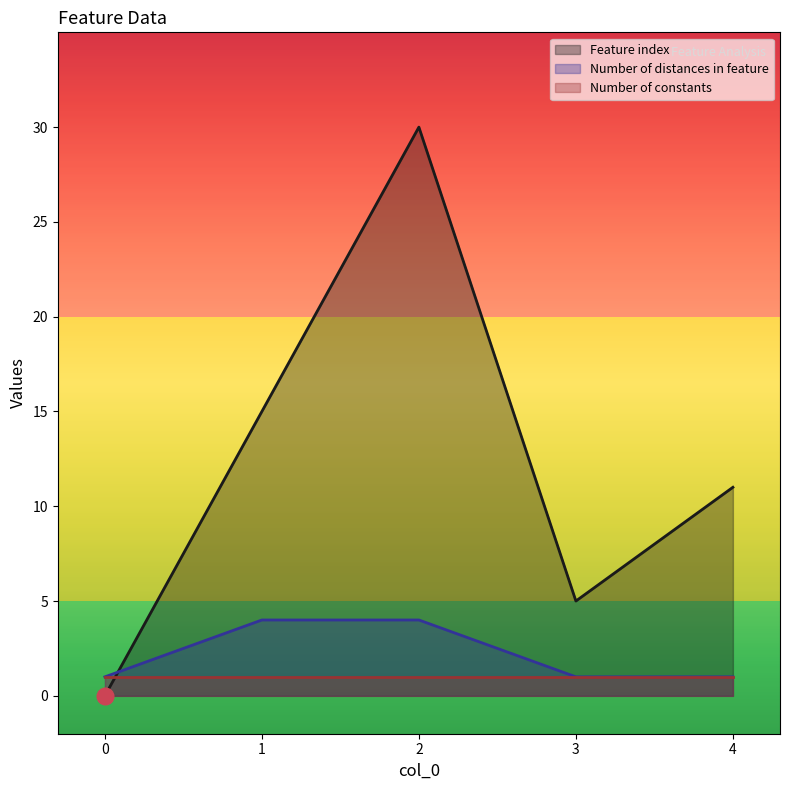

Which series has the largest range (max minus min)?

Feature index